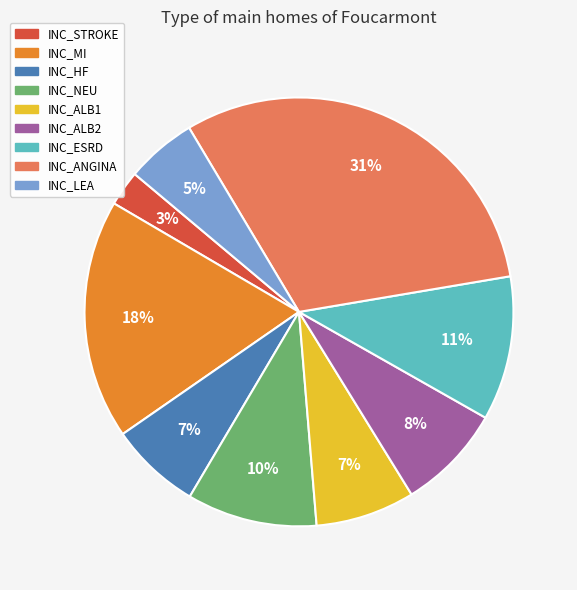

How many slices are in this pie chart?

9